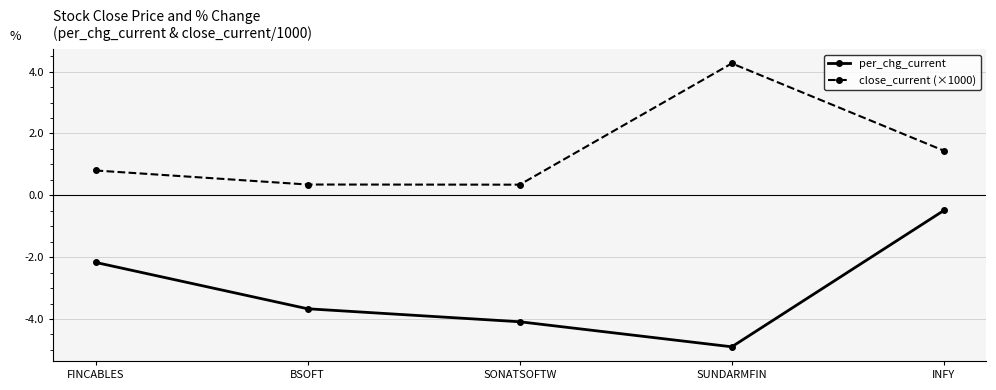

What is the label of the 1st point from the left?

FINCABLES